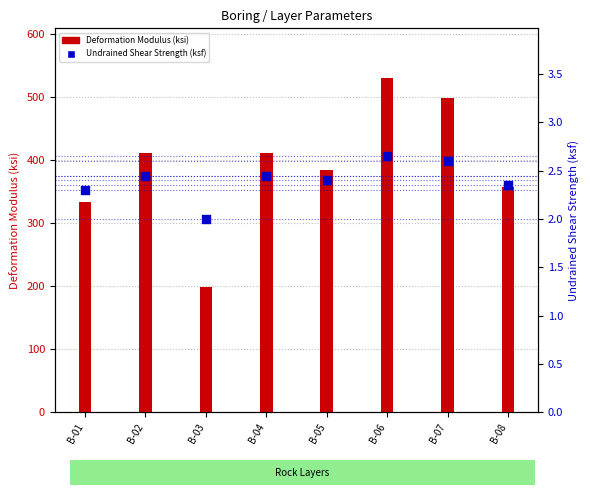

What is the total value across all series at B-01?

335.3